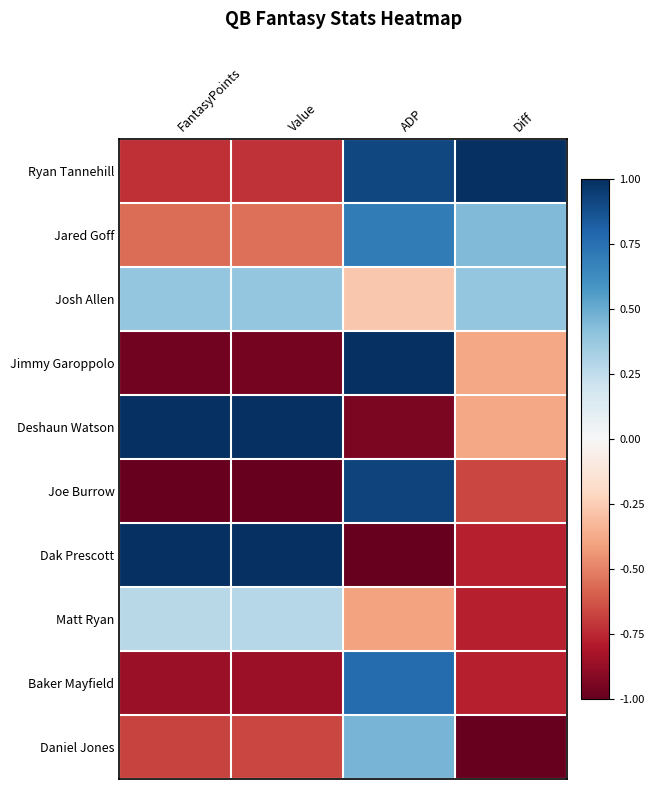

At FantasyPoints, list the series in order from smallest to largest.

Joe Burrow, Jimmy Garoppolo, Baker Mayfield, Ryan Tannehill, Daniel Jones, Jared Goff, Matt Ryan, Josh Allen, Deshaun Watson, Dak Prescott